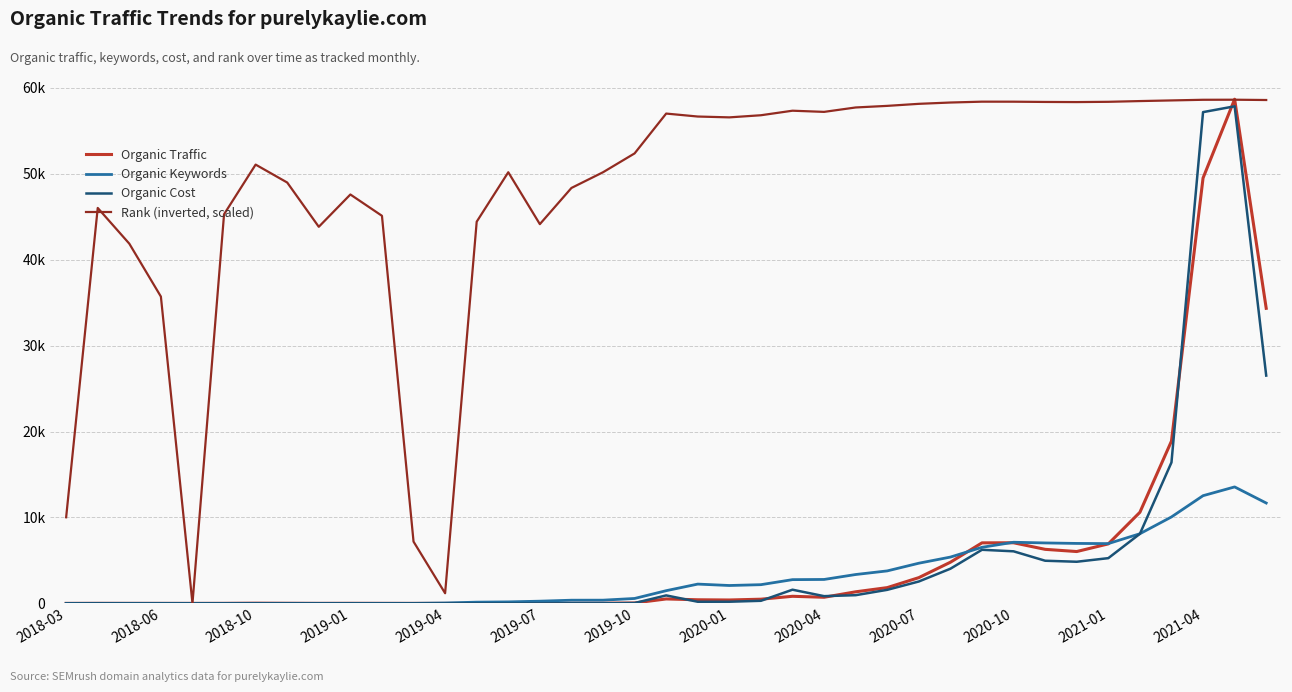

What are all the series names shown in the legend?

Organic Traffic, Organic Keywords, Organic Cost, Rank (inverted, scaled)